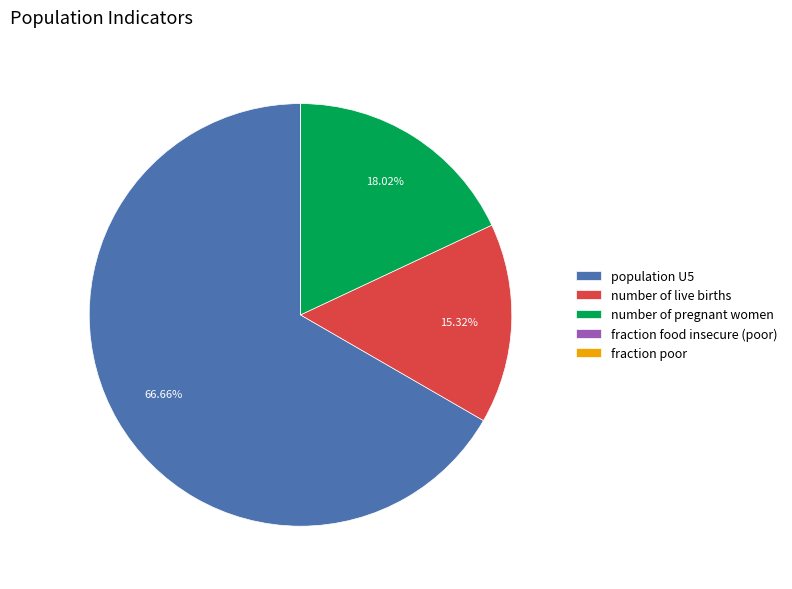

To the nearest percent, what portion does population U5 represent?

67%